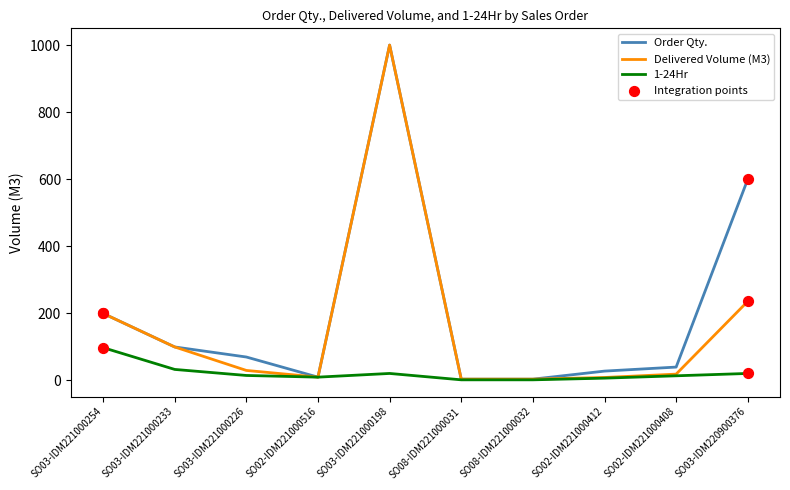

True or false: Delivered Volume (M3) has a value of 100 at SO03-IDM221000233.

True